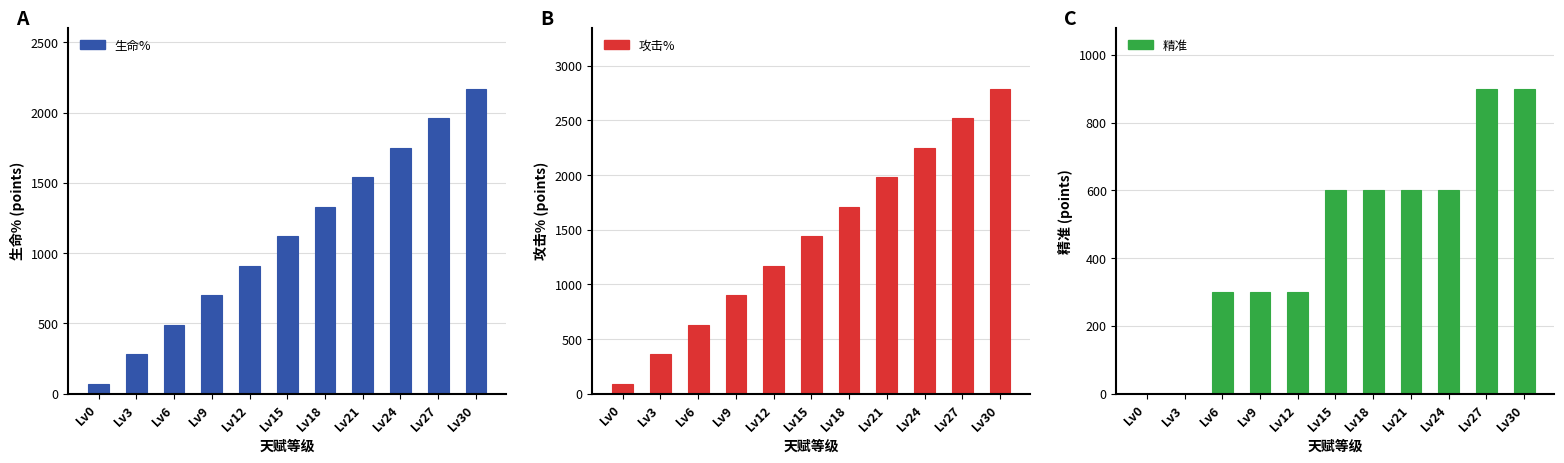

How many bars are there in each group?

3